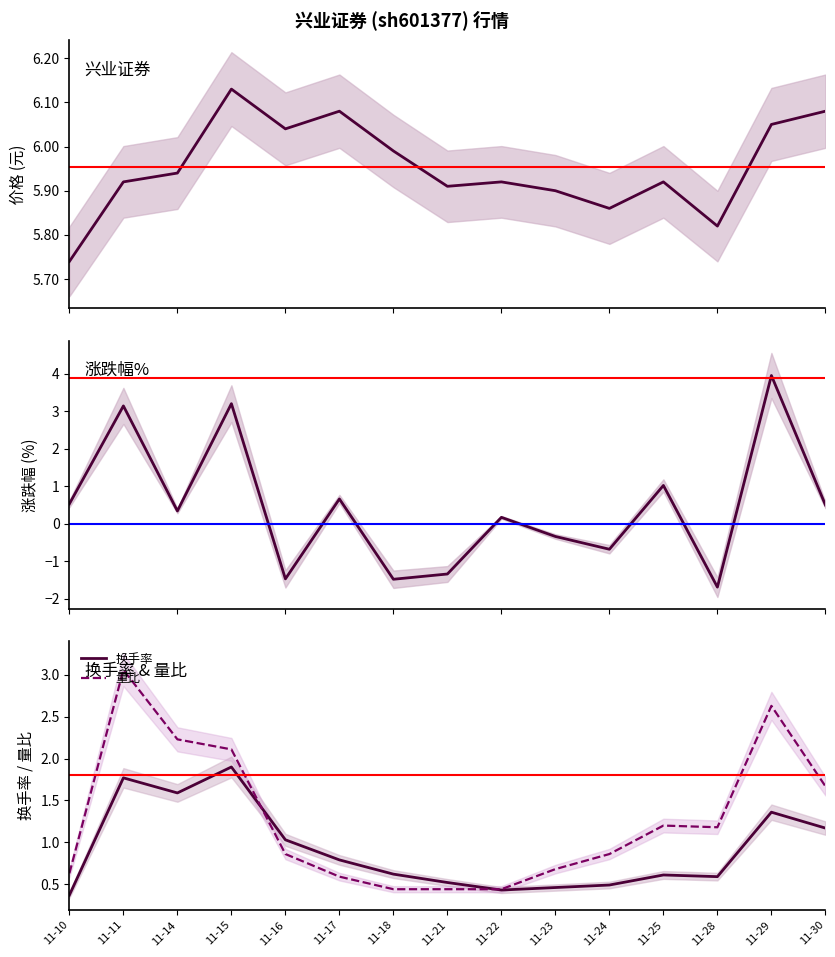

The 换手率 series shows 1.6 at 11-14. True or false?

True